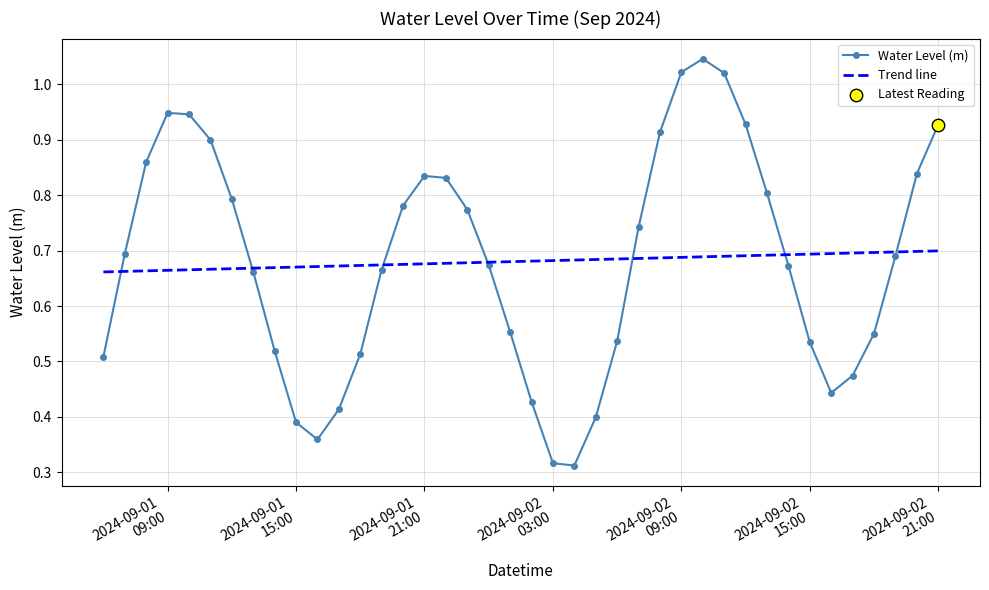

Which series has the largest range (max minus min)?

Water Level (m)